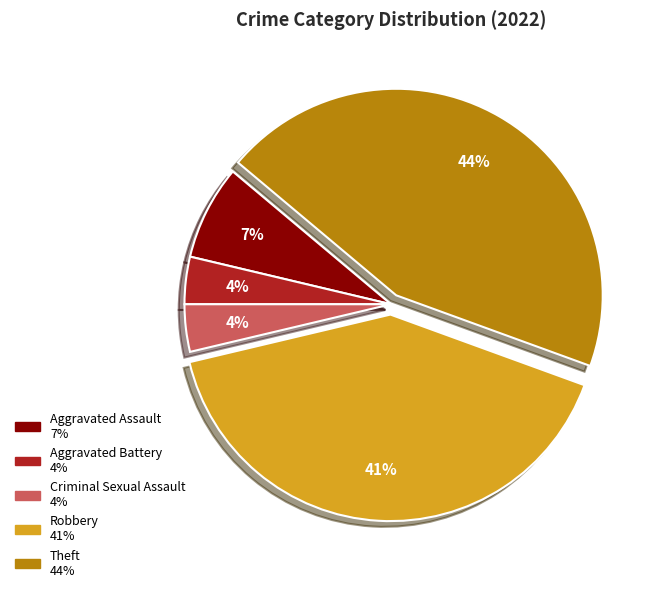

To the nearest percent, what percentage of the pie is Aggravated Battery?

4%